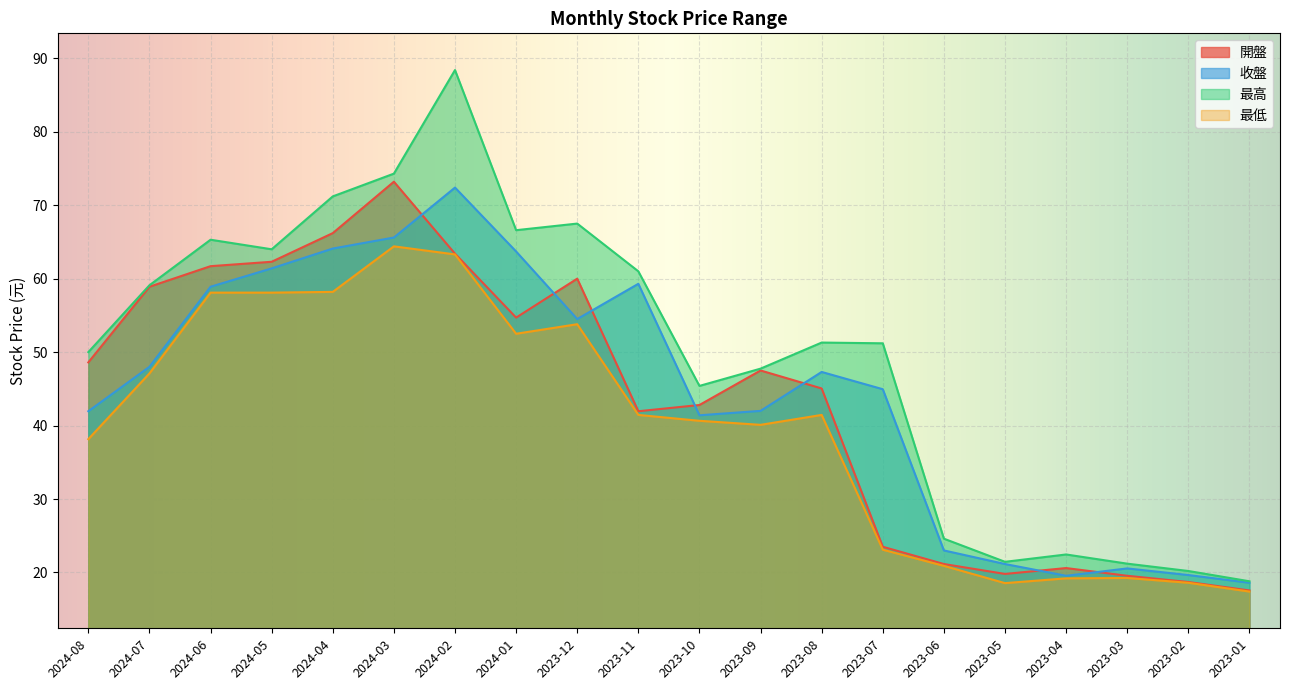

Count the number of categories in the chart.

20